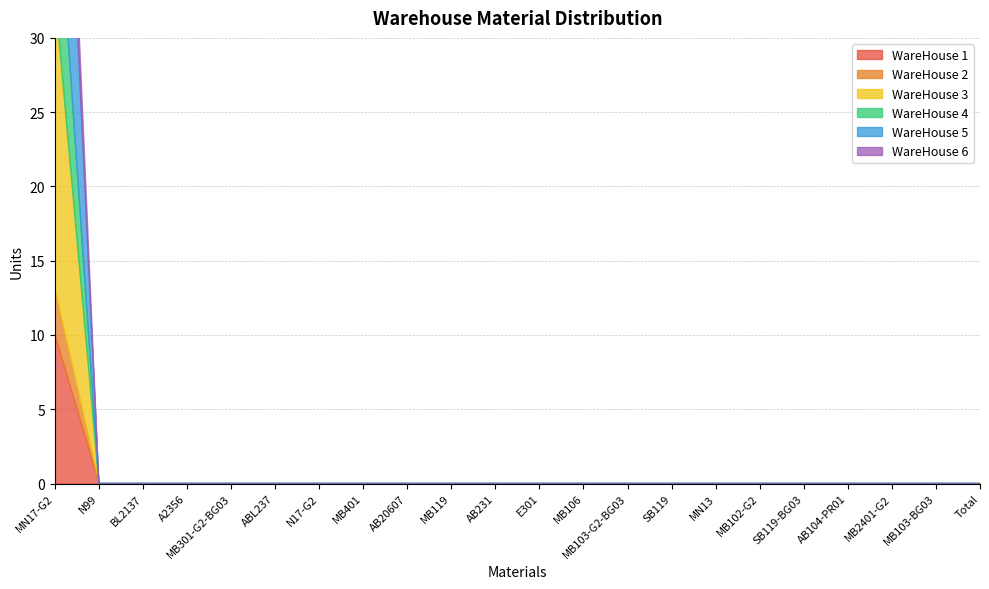

True or false: WareHouse 1 and WareHouse 5 intersect in this chart.

False